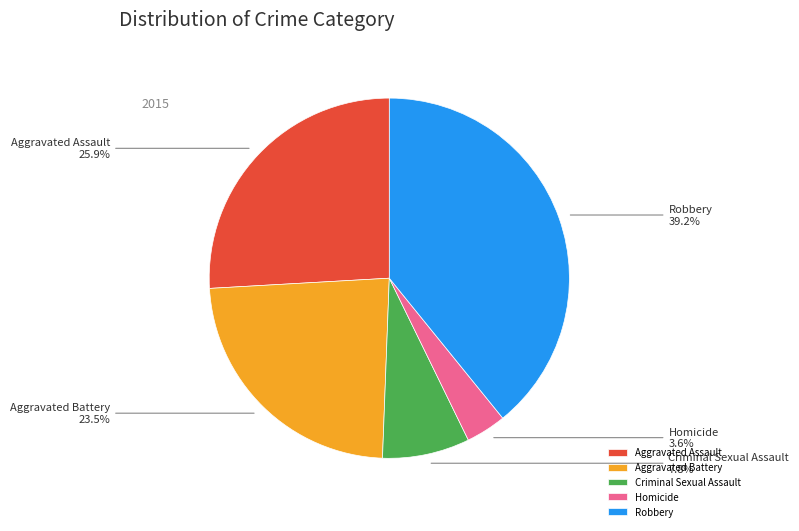

Does Aggravated Battery represent more than half of the total?

No